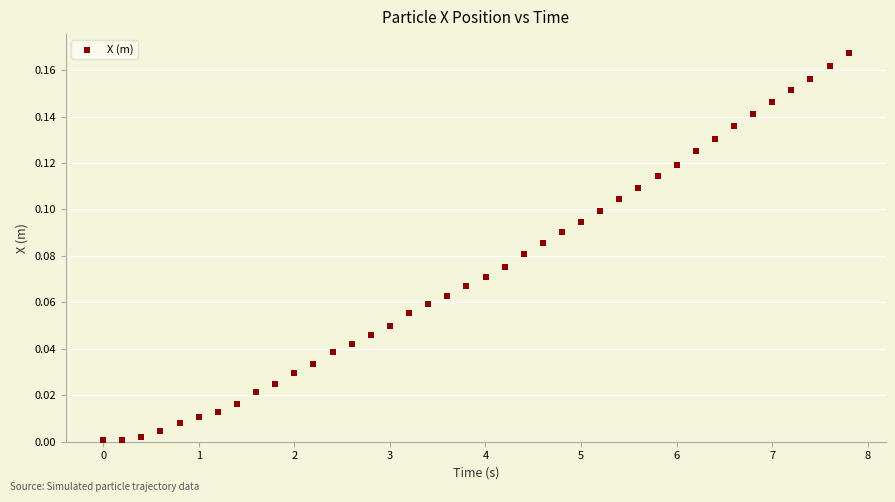

What is the range of X values (max minus min)?

7.8